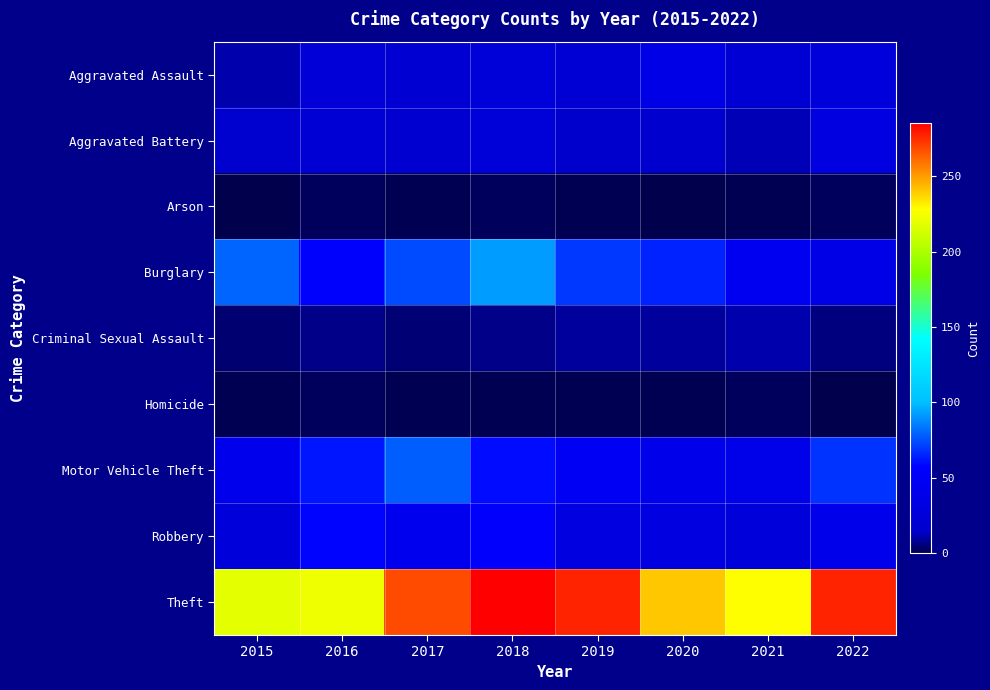

At which category does the chart reach its minimum across all series?

2015